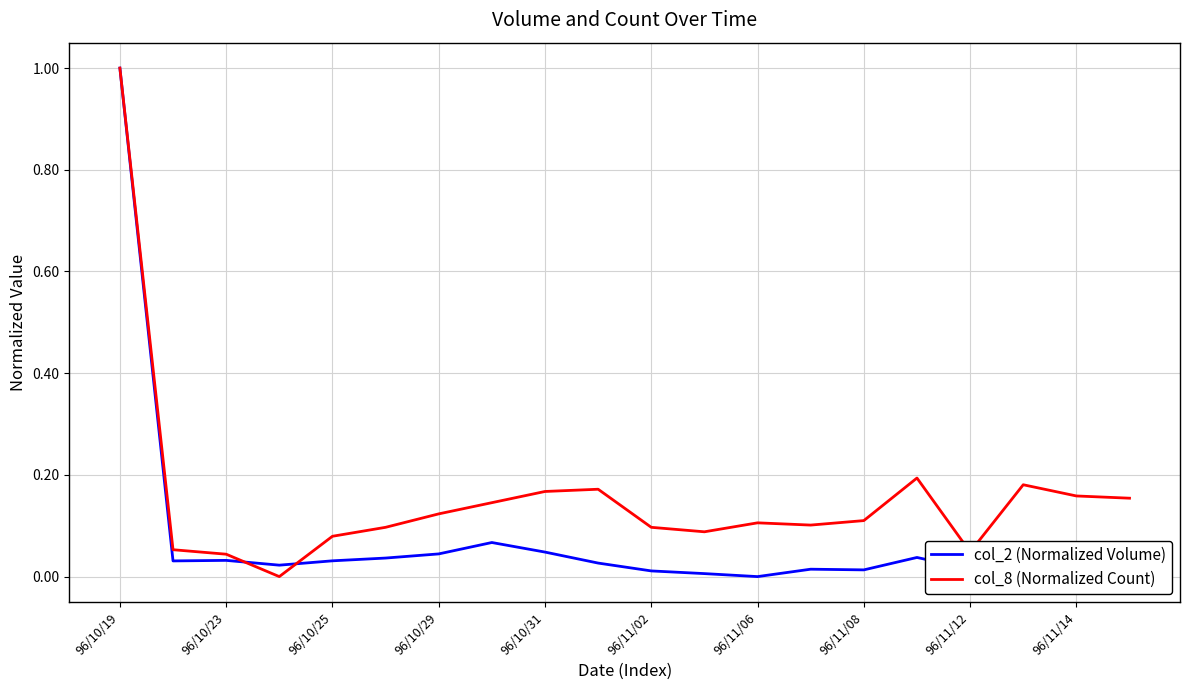

What is the maximum value for col_2 (Normalized Volume)?

1.0